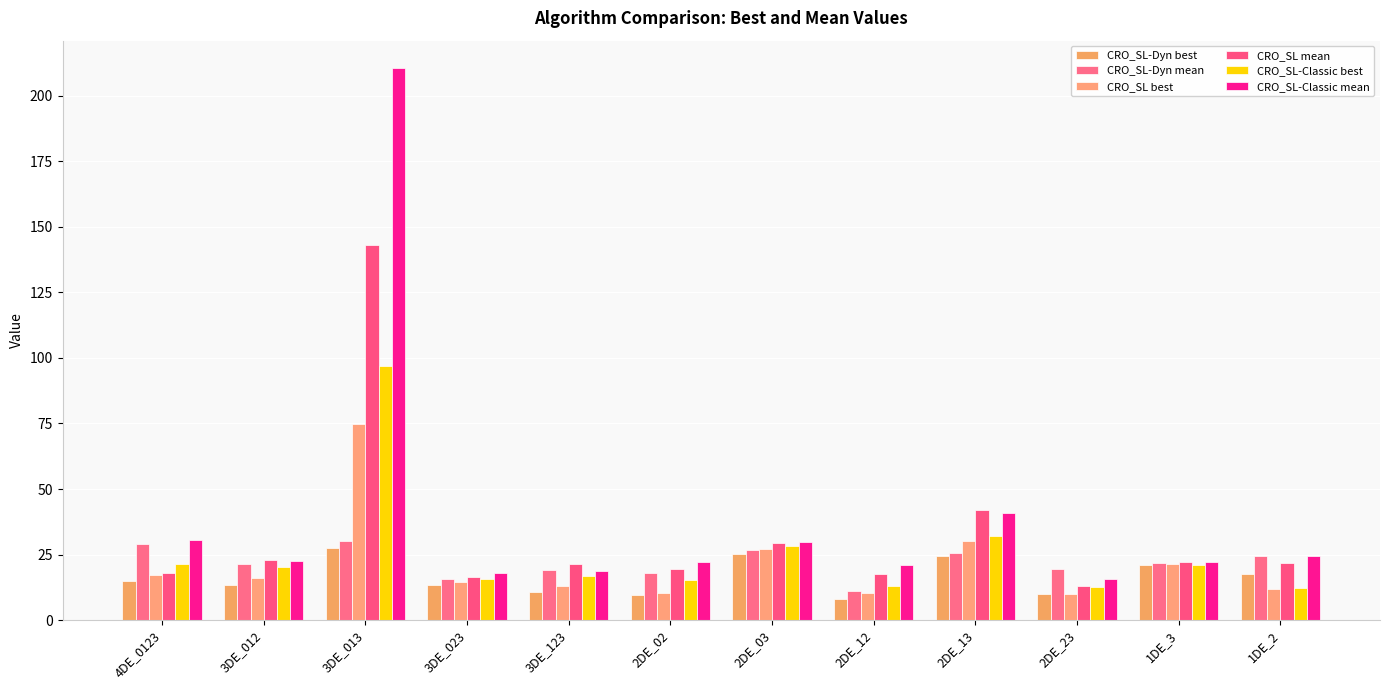

Where does the CRO_SL-Classic best series first go above 20?

4DE_0123